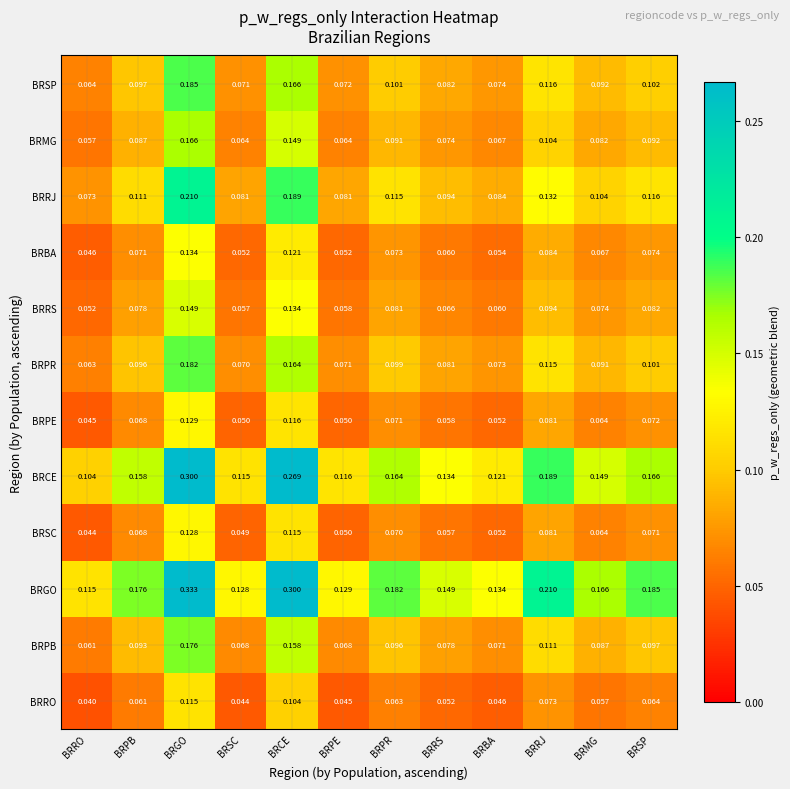

Rank the series at BRPR from lowest to highest value.

BRRO, BRSC, BRPE, BRBA, BRRS, BRMG, BRPB, BRPR, BRSP, BRRJ, BRCE, BRGO